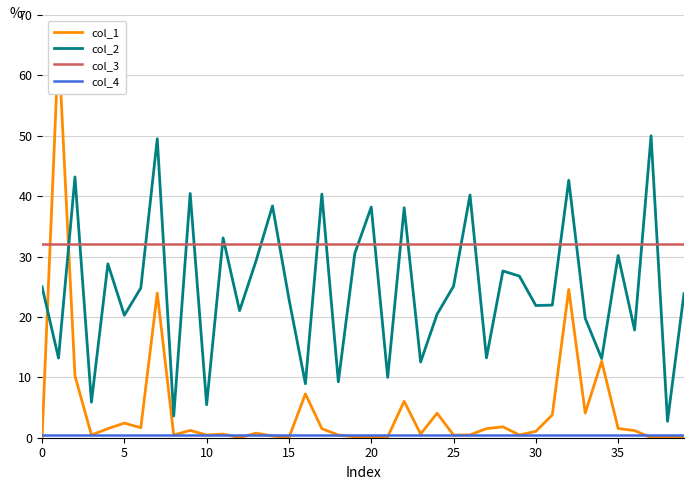

What is the highest value of the col_2 series?

50.0